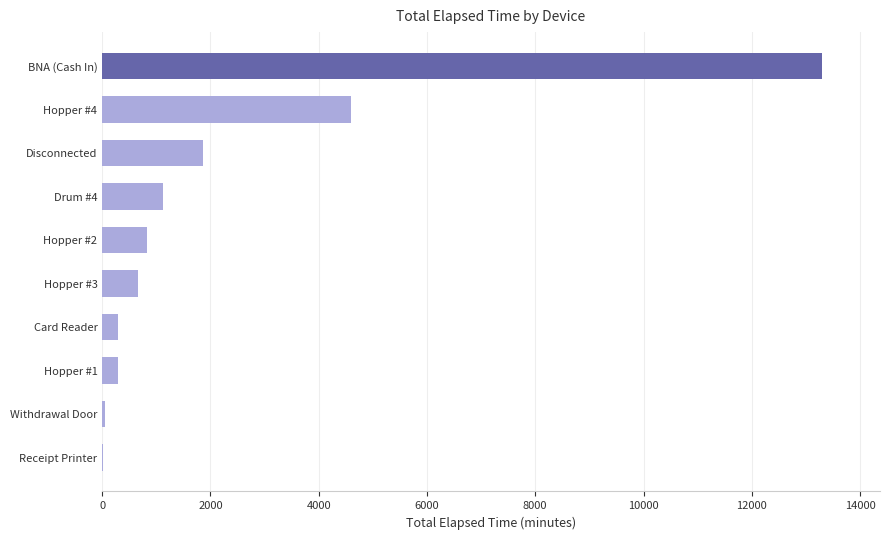

At which label is the value closest to 6660?

Hopper #4